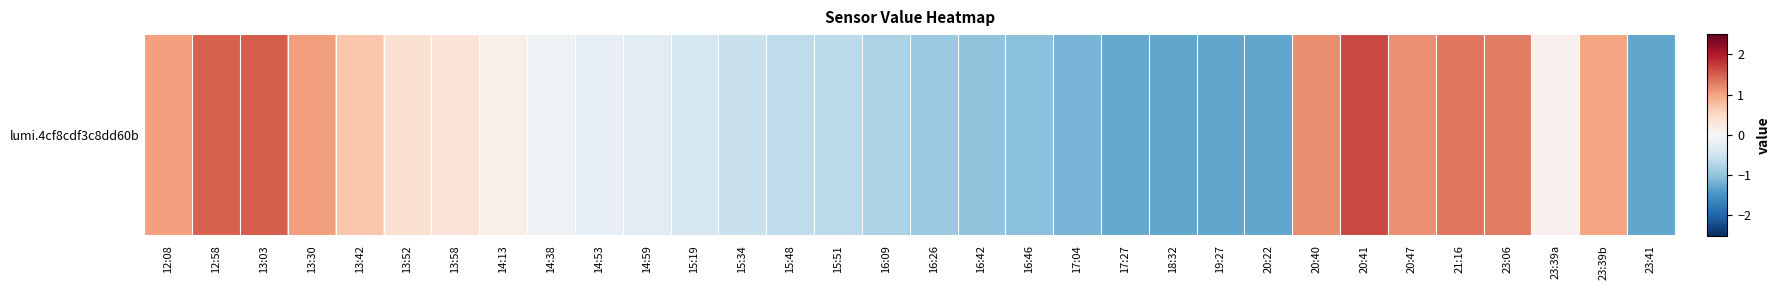

At which category does the chart reach its minimum across all series?

18:32